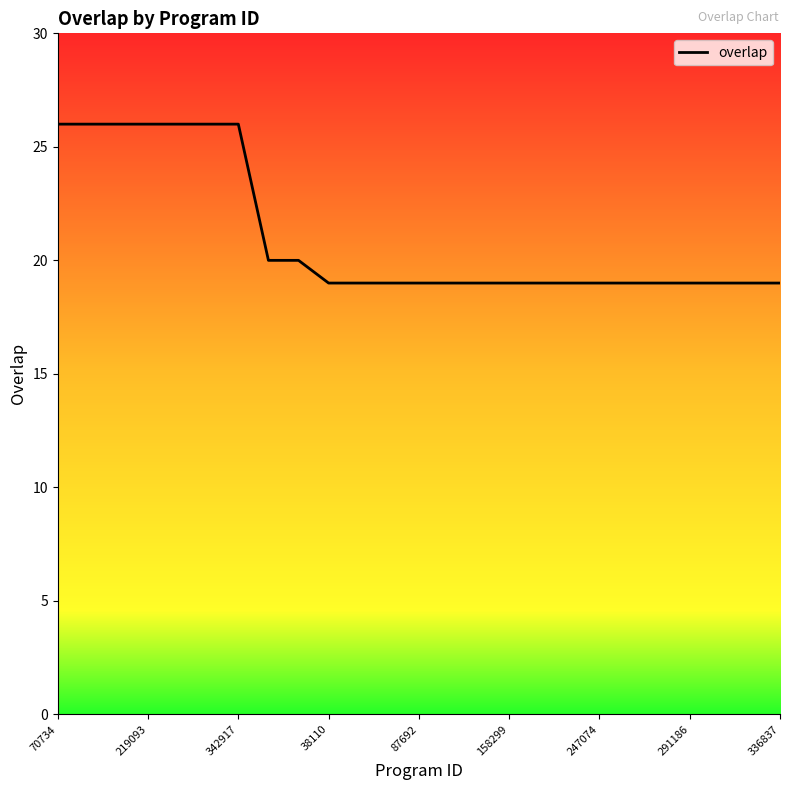

What is the value of the 11th point from the left?

19